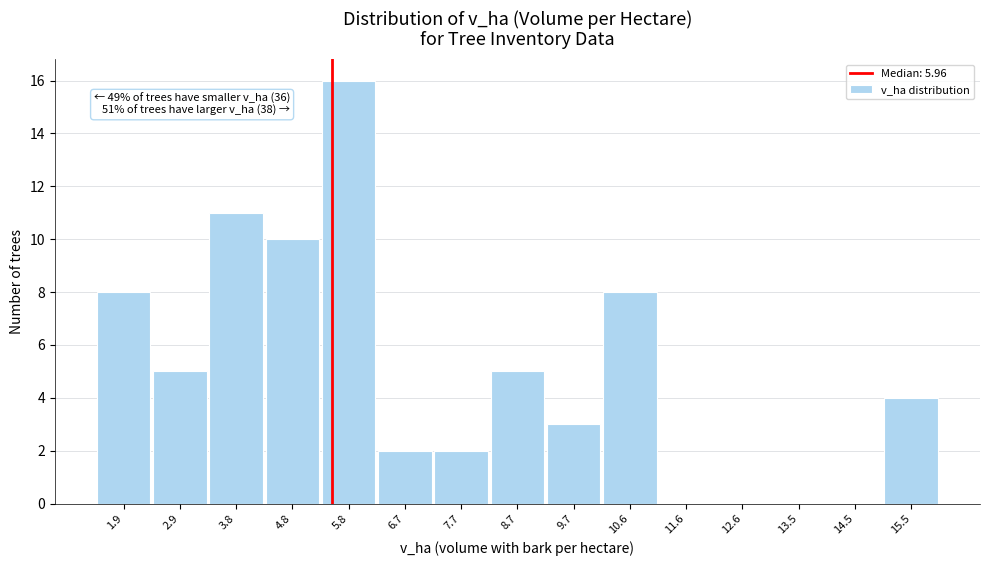

Reading left to right, transcribe all the data shown in this chart.

1.9=8	2.9=5	3.8=11	4.8=10	5.8=16	6.7=2	7.7=2	8.7=5	9.7=3	10.6=8	11.6=0	12.6=0	13.5=0	14.5=0	15.5=4